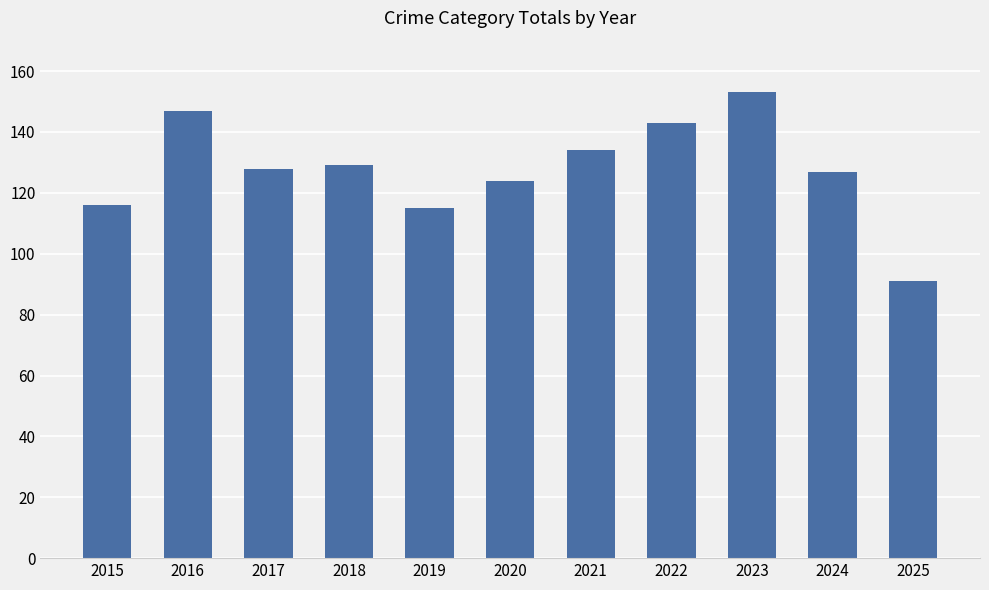

Reading left to right, transcribe all the data shown in this chart.

2015=116	2016=147	2017=128	2018=129	2019=115	2020=124	2021=134	2022=143	2023=153	2024=127	2025=91